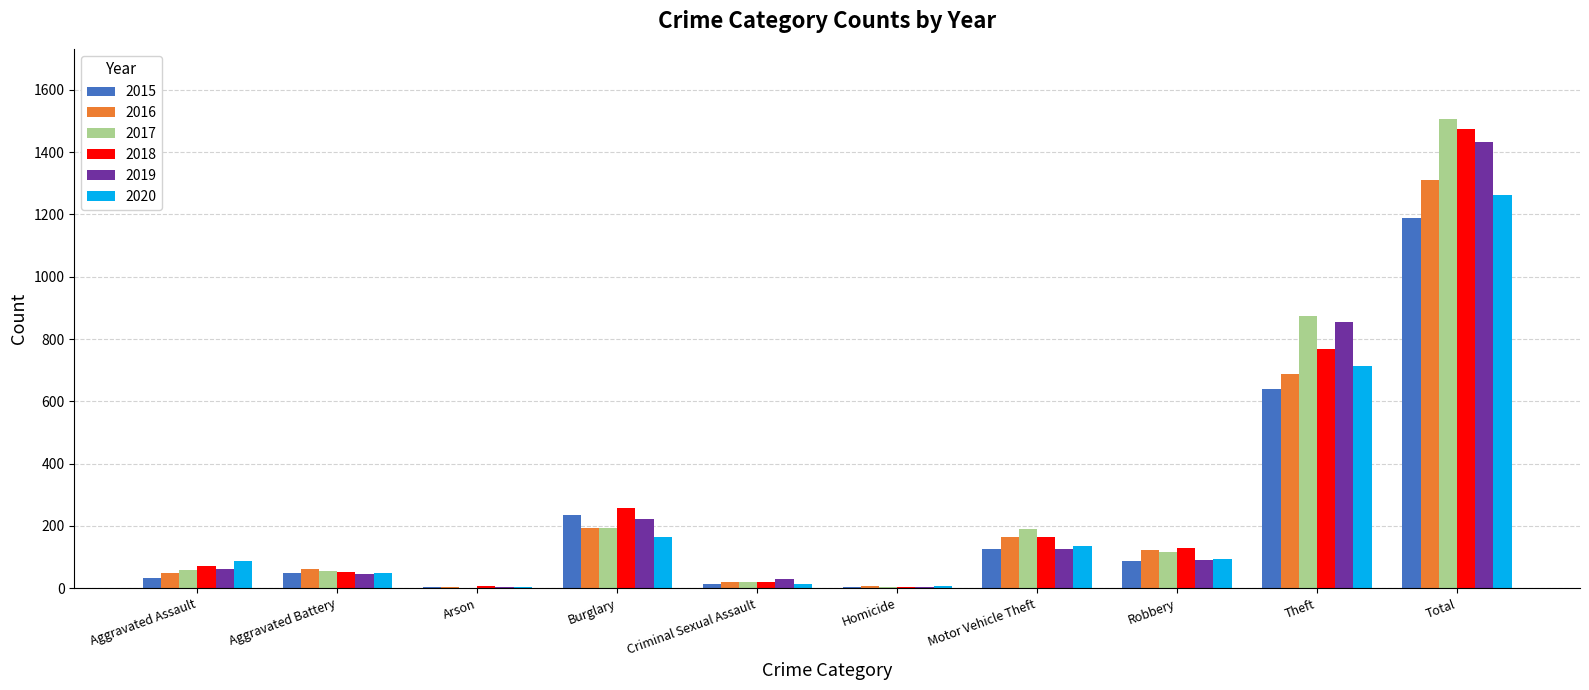

Are the bars grouped side by side (vs. stacked)?

Yes